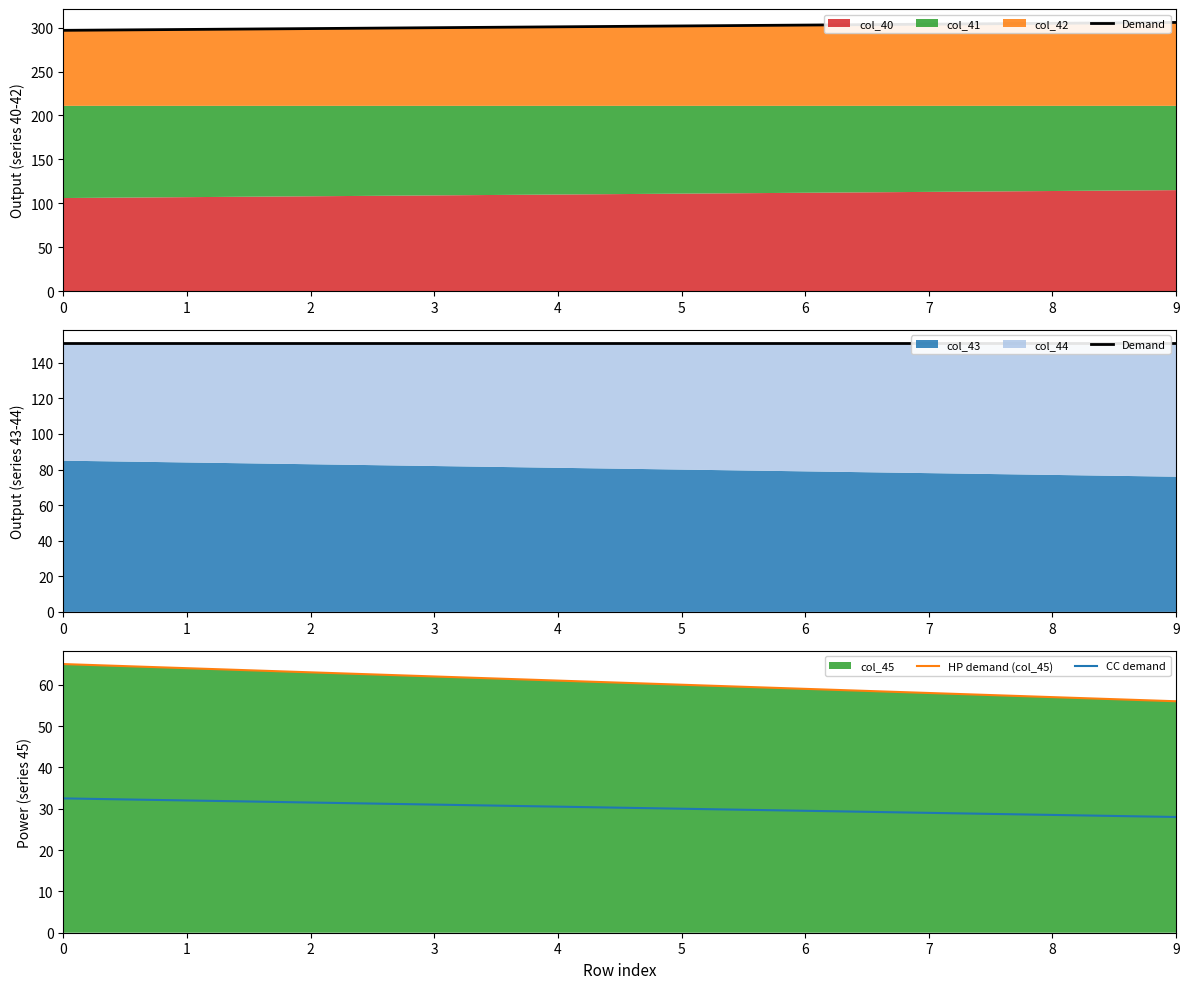

What is the value of the Demand point at the 7th from the left?

151.0